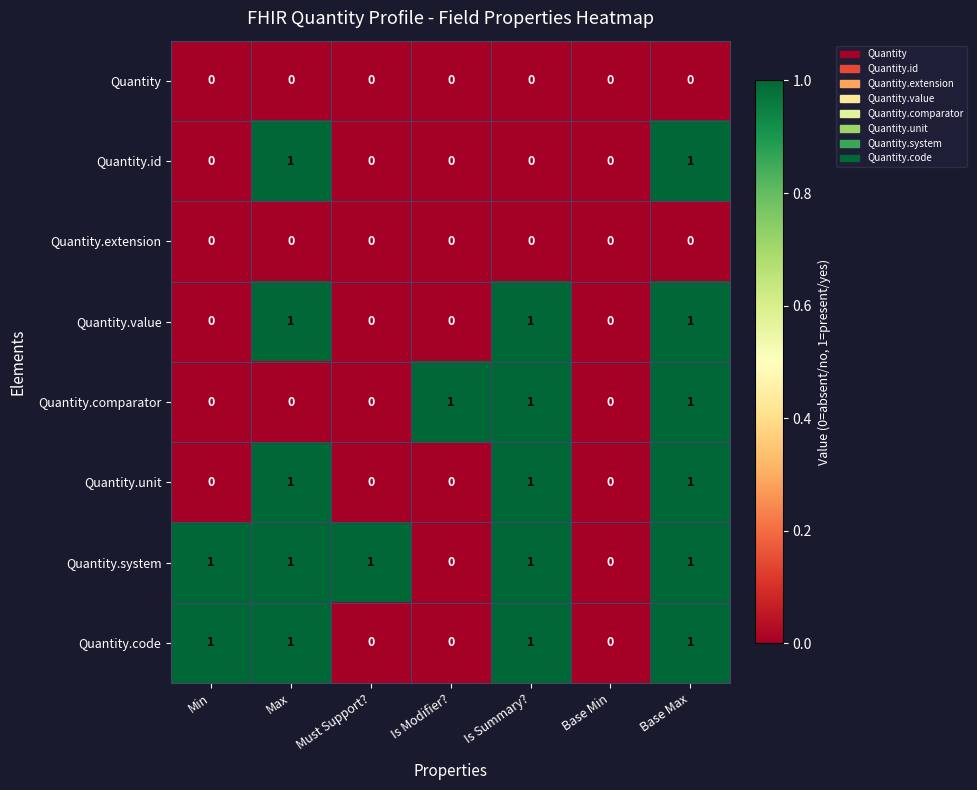

Which series has the largest total across all categories?

Quantity.system